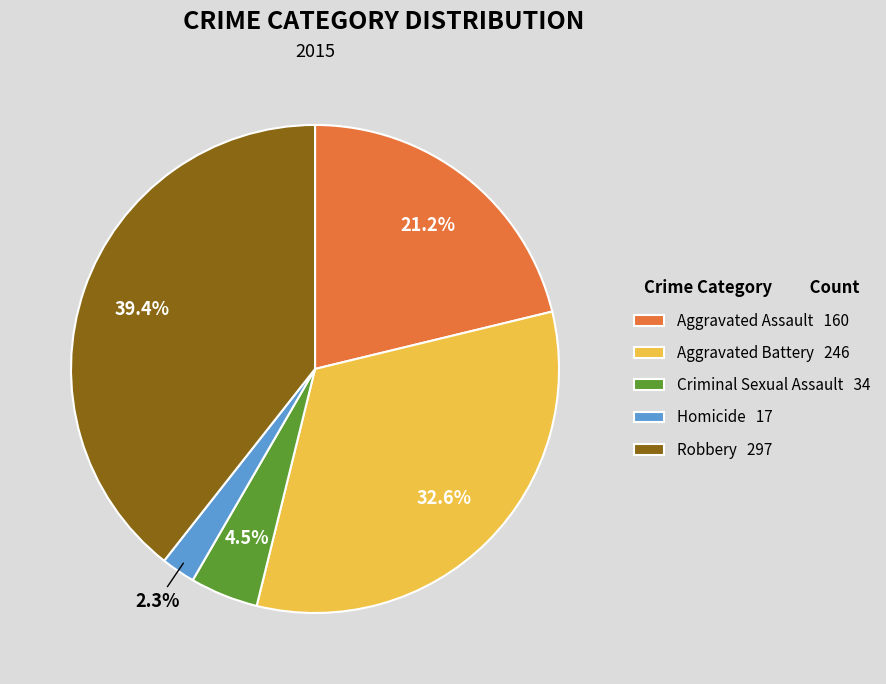

Which has a higher value, Homicide 17 or Criminal Sexual Assault 34?

Criminal Sexual Assault 34